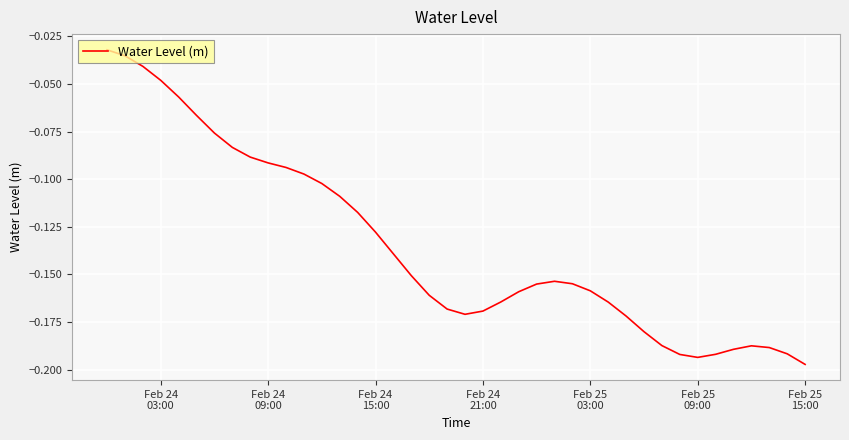

What is the difference between the maximum and minimum values?

0.2